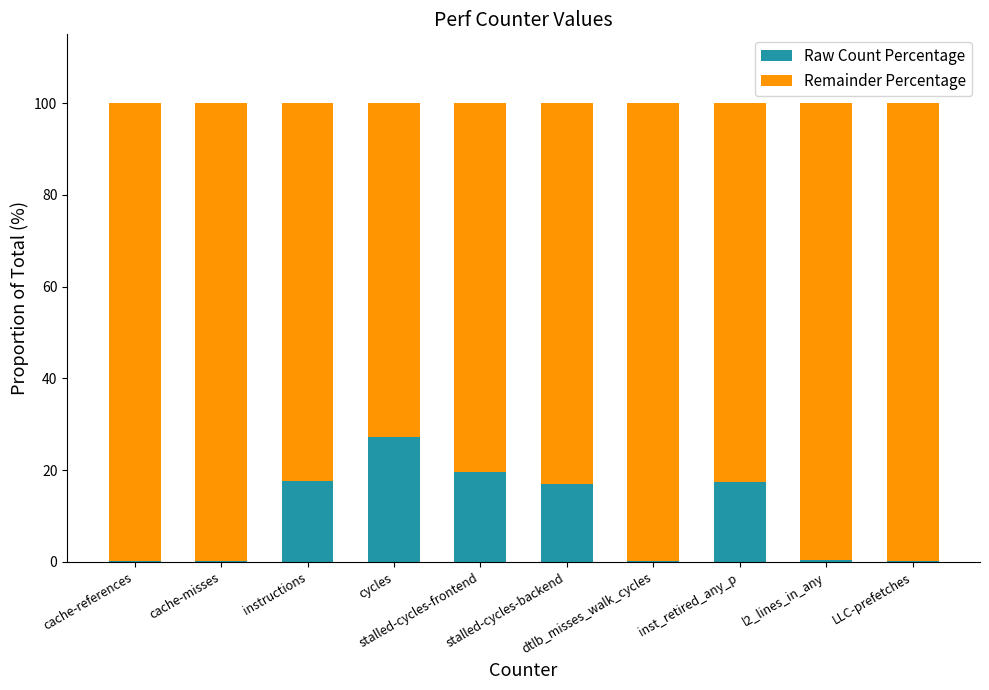

What is the sum of all Raw Count Percentage values?

100.0